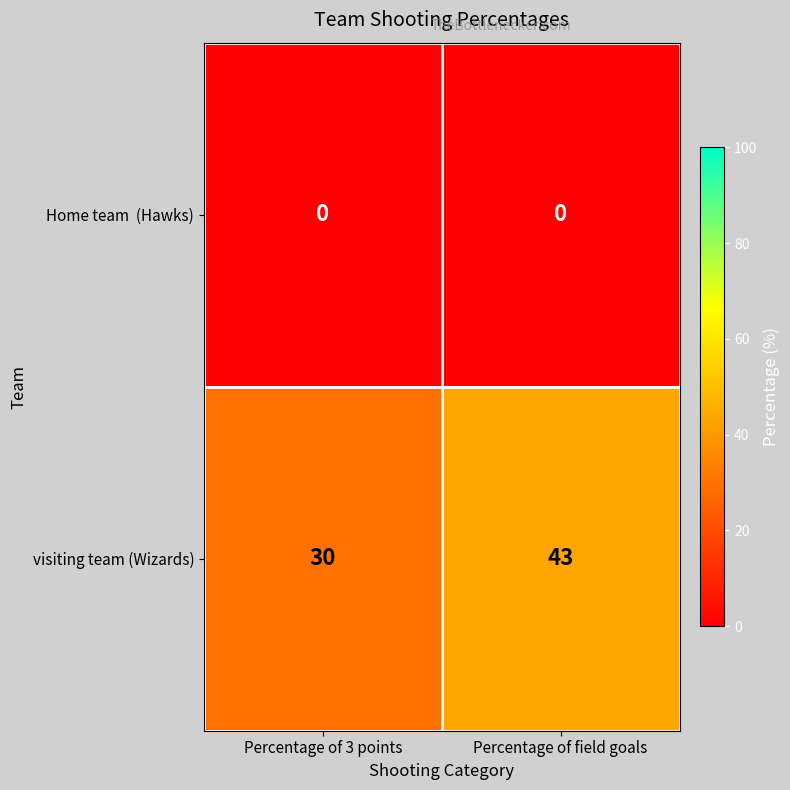

What is the difference between the visiting team (Wizards) values at Percentage of field goals and Percentage of 3 points?

13